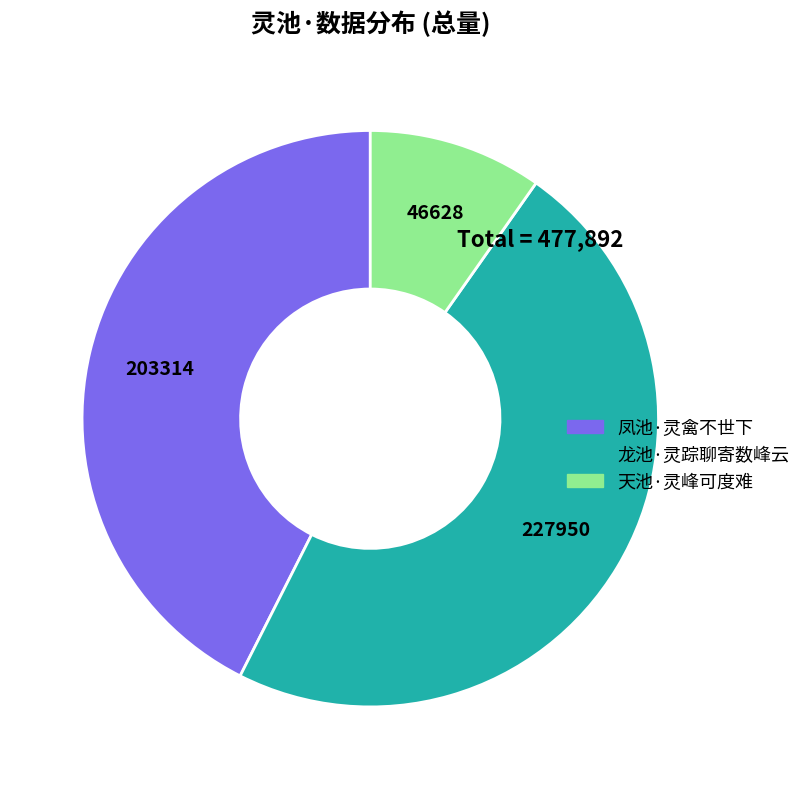

Count the number of slices in the pie.

3